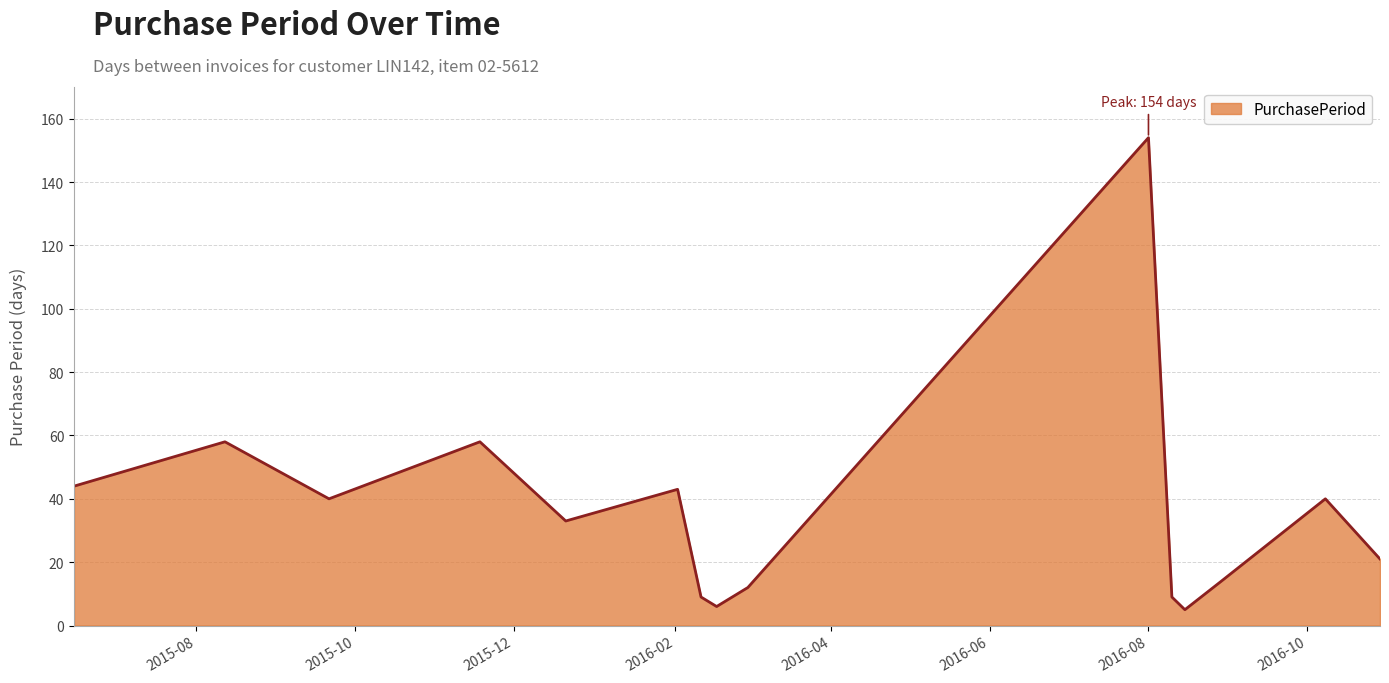

What is the maximum value shown in the chart?

154